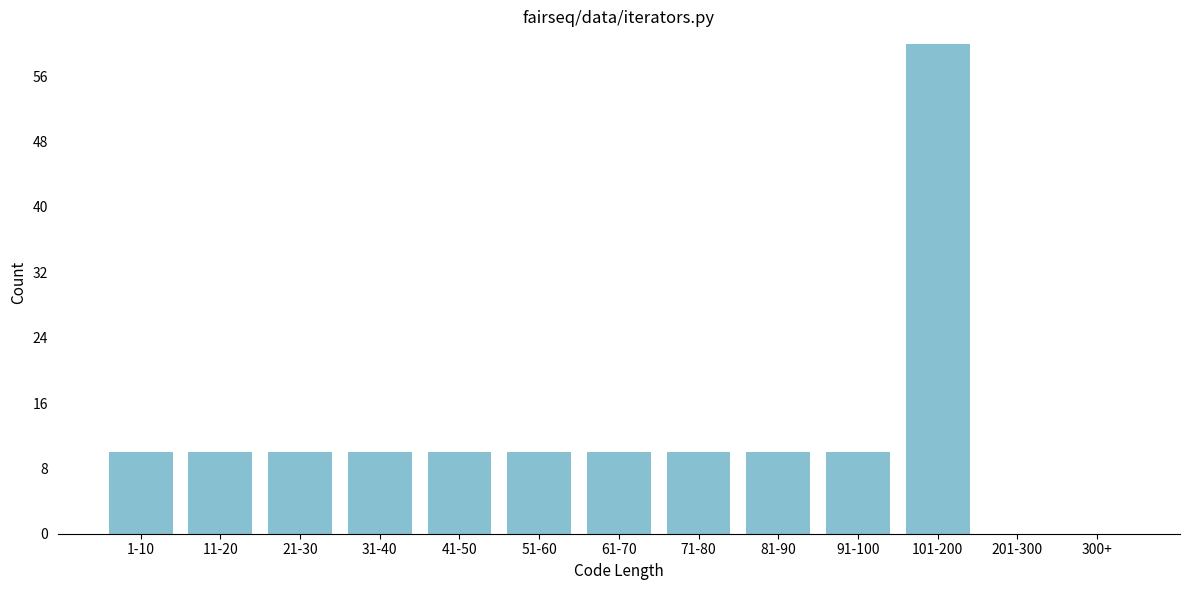

Reading left to right, what are all the values shown in this chart?

1-10=10	11-20=10	21-30=10	31-40=10	41-50=10	51-60=10	61-70=10	71-80=10	81-90=10	91-100=10	101-200=60	201-300=0	300+=0